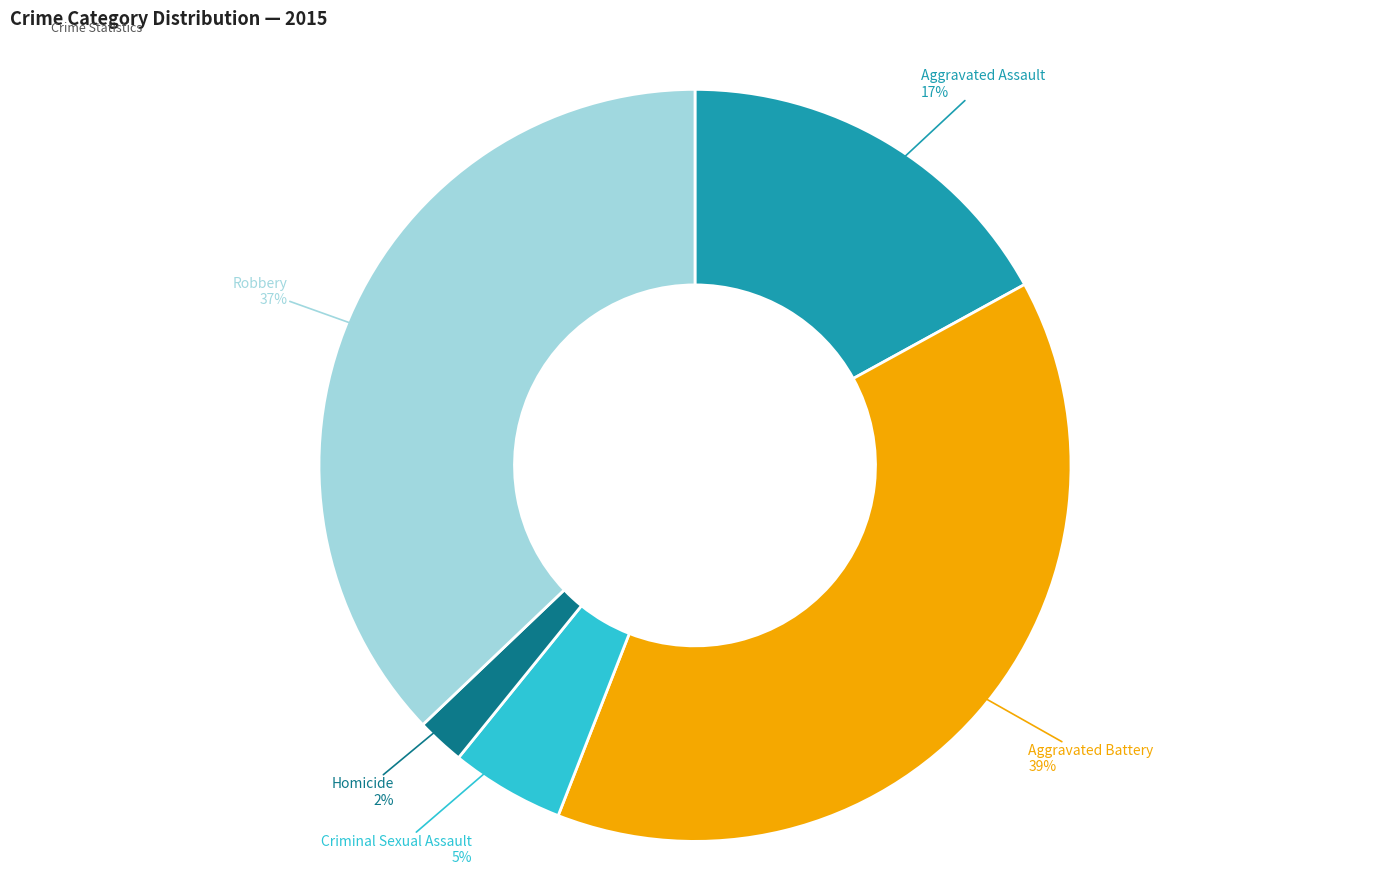

Count the number of slices in the pie.

5